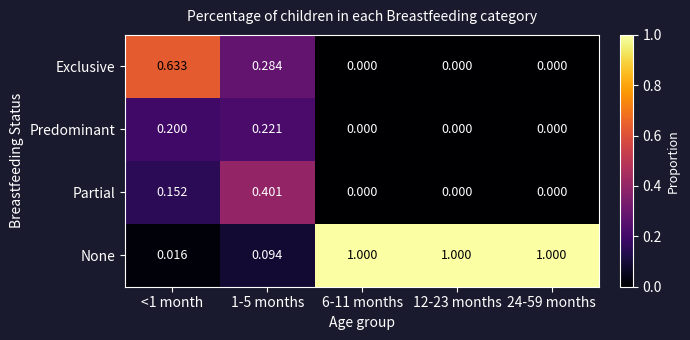

Rank the series by their maximum value, from lowest to highest.

Predominant, Partial, Exclusive, None